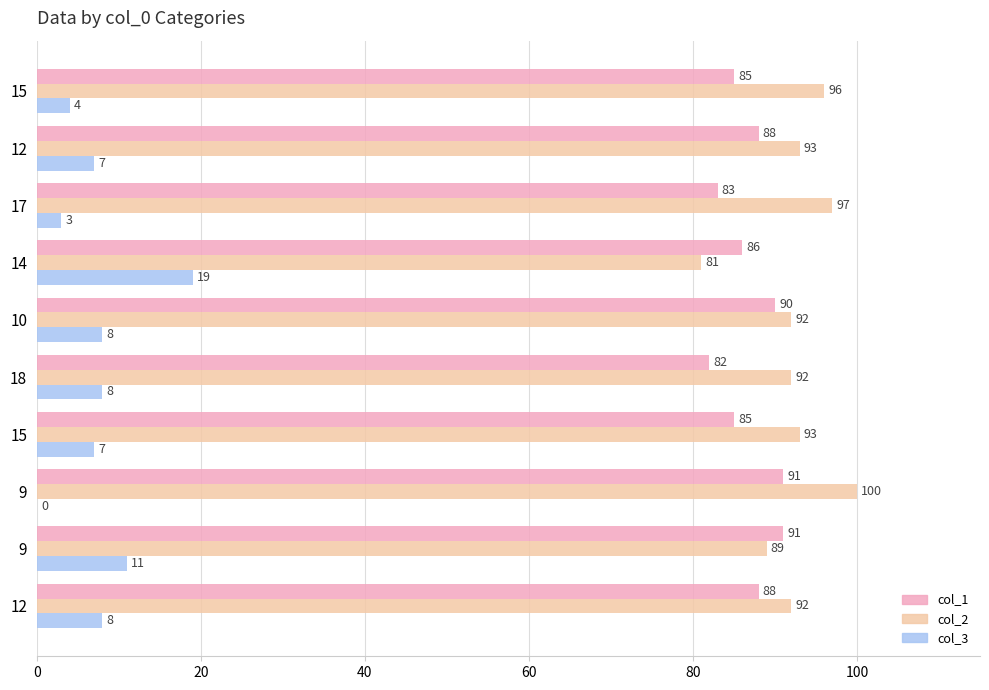

What are all the series names shown in the legend?

col_1, col_2, col_3